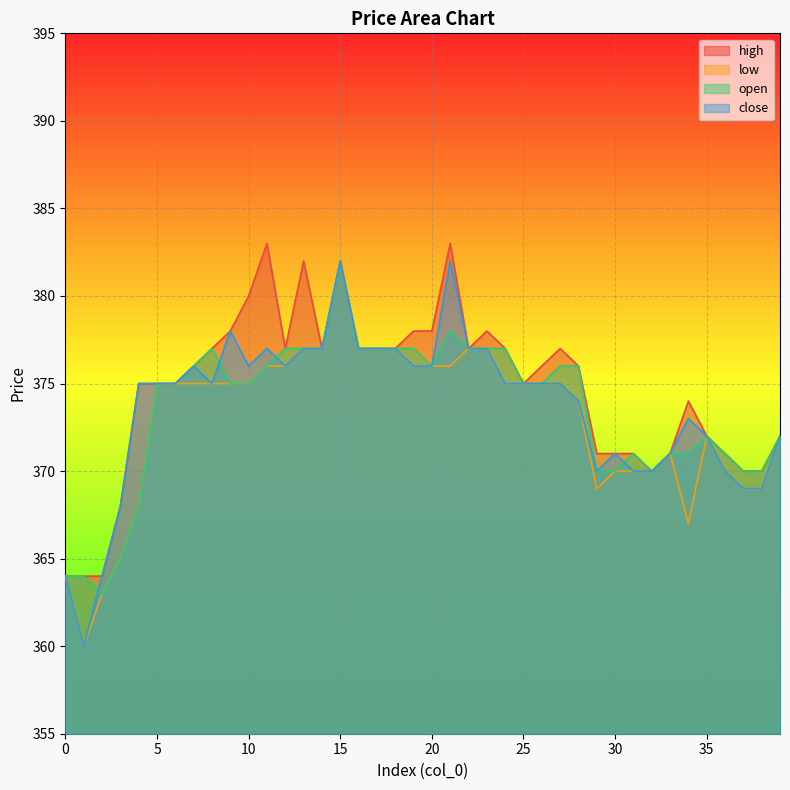

How many interior local peaks does the open series have?

5